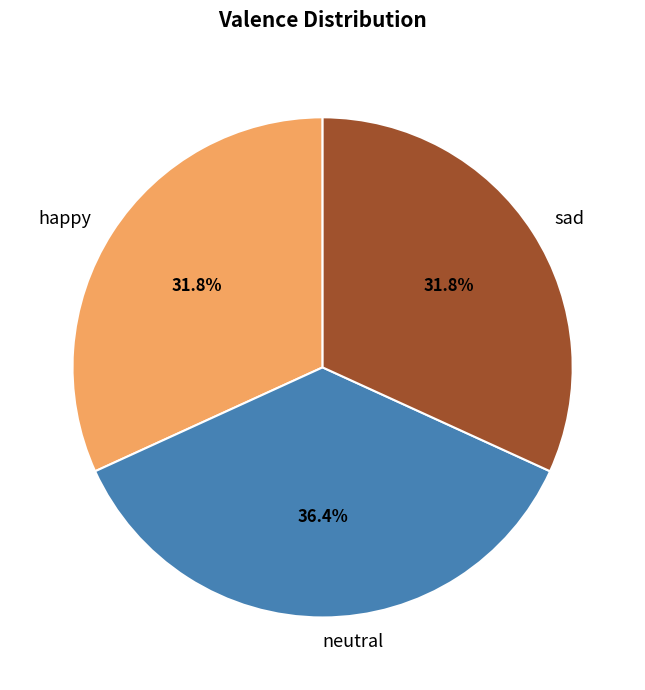

Which category has the biggest portion of the pie?

neutral